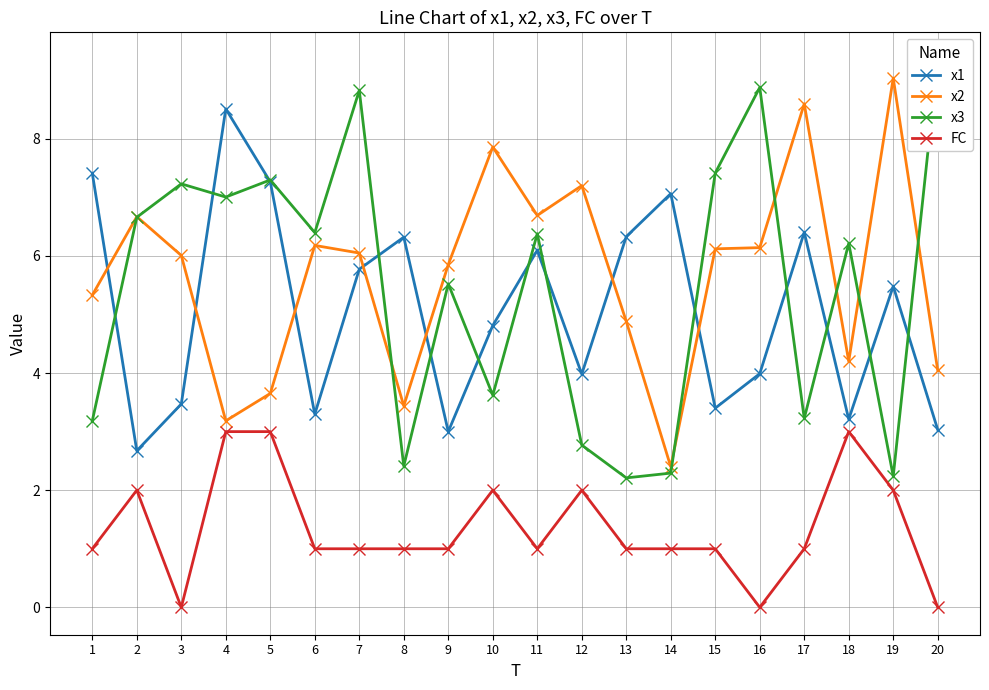

What is the spread (max minus min) of values at 7?

7.8